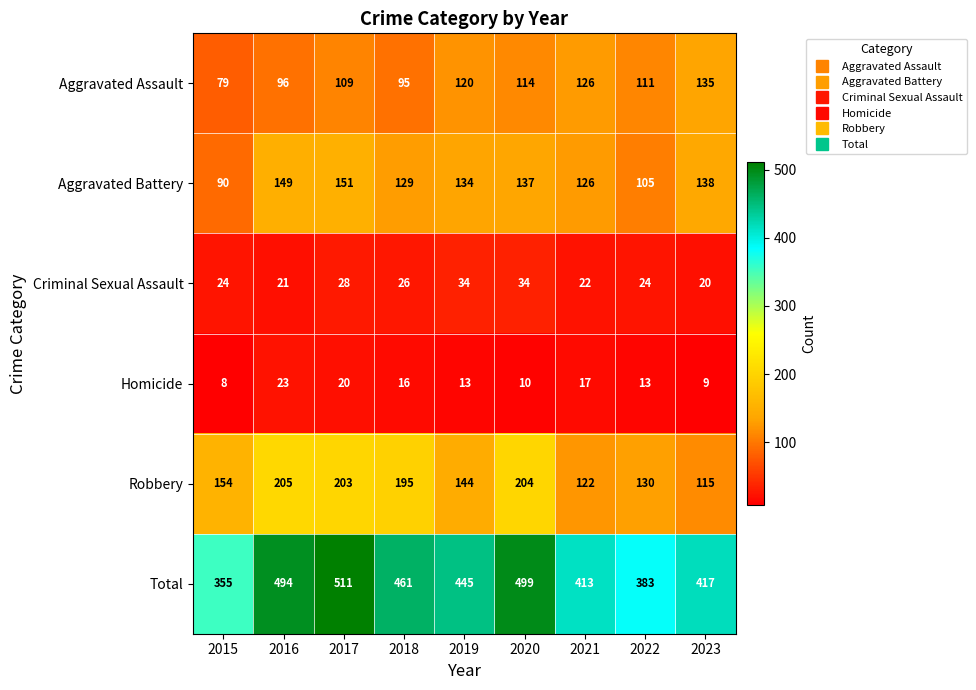

The value of Total at 2017 is 511. True or false?

True